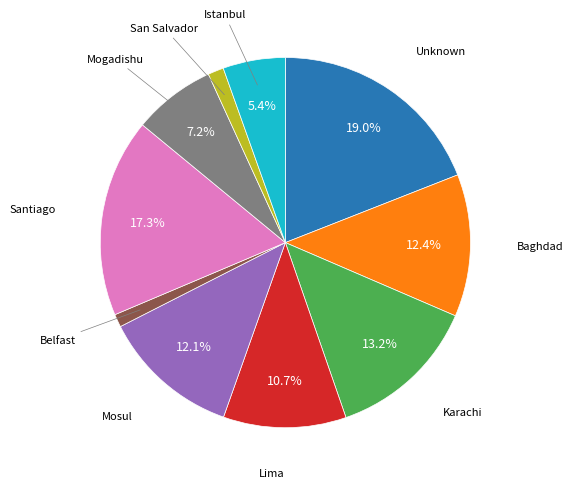

Is there a majority slice in this chart?

No